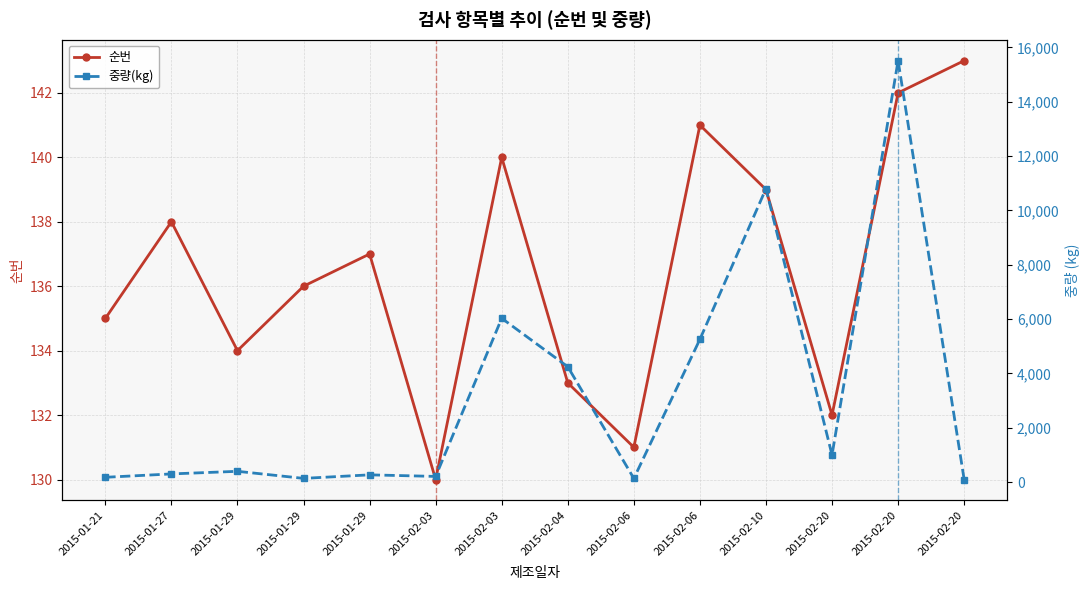

How many interior local valleys does the 중량(kg) series have?

4